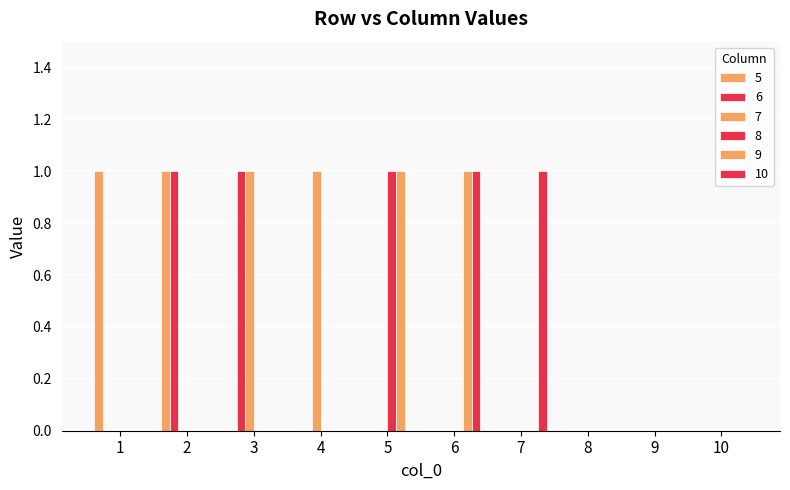

Does the chart contain stacked bars?

No